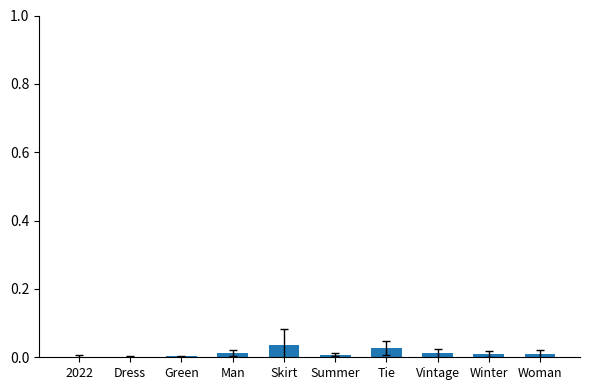

Is it true that the value at Dress is 0.0?

True